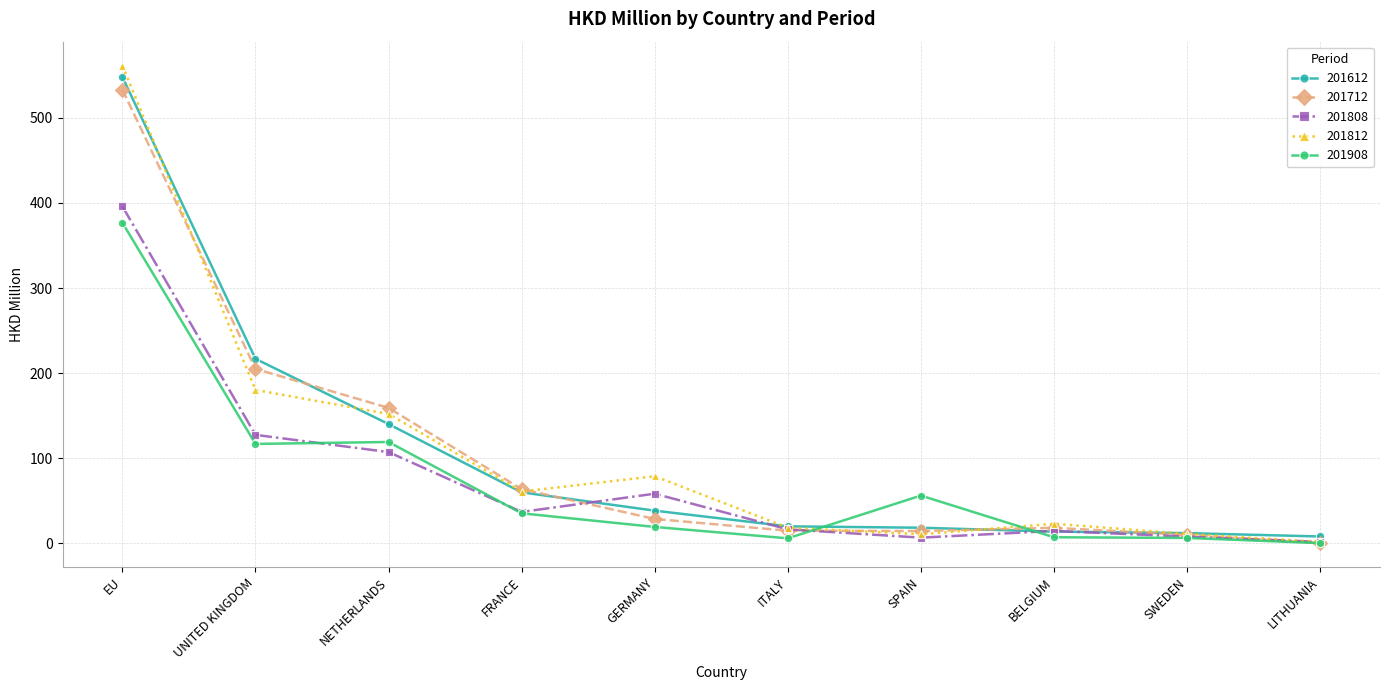

Where is the first local maximum for 201812?

GERMANY